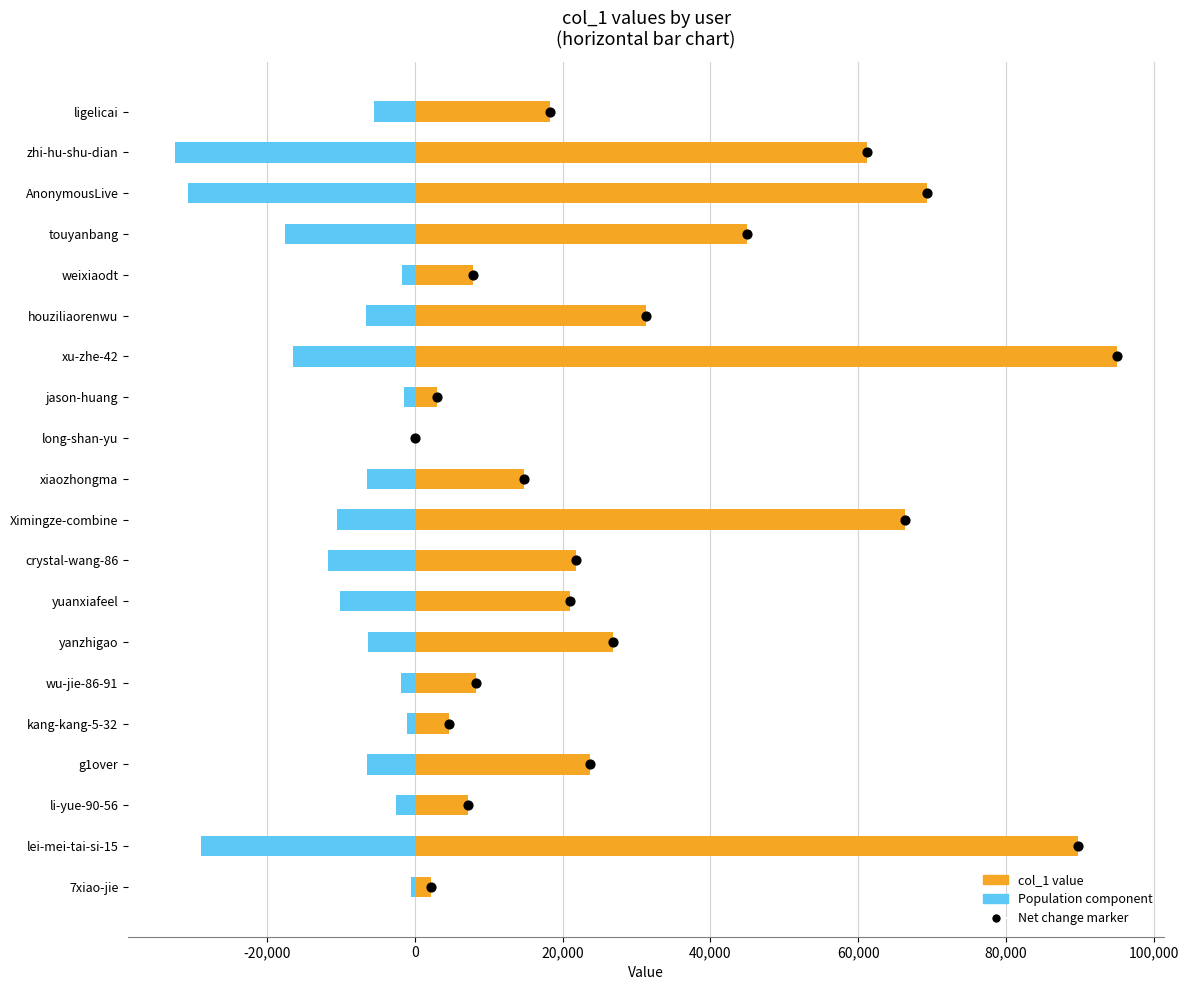

Which series reaches the maximum Y coordinate?

col_1 value